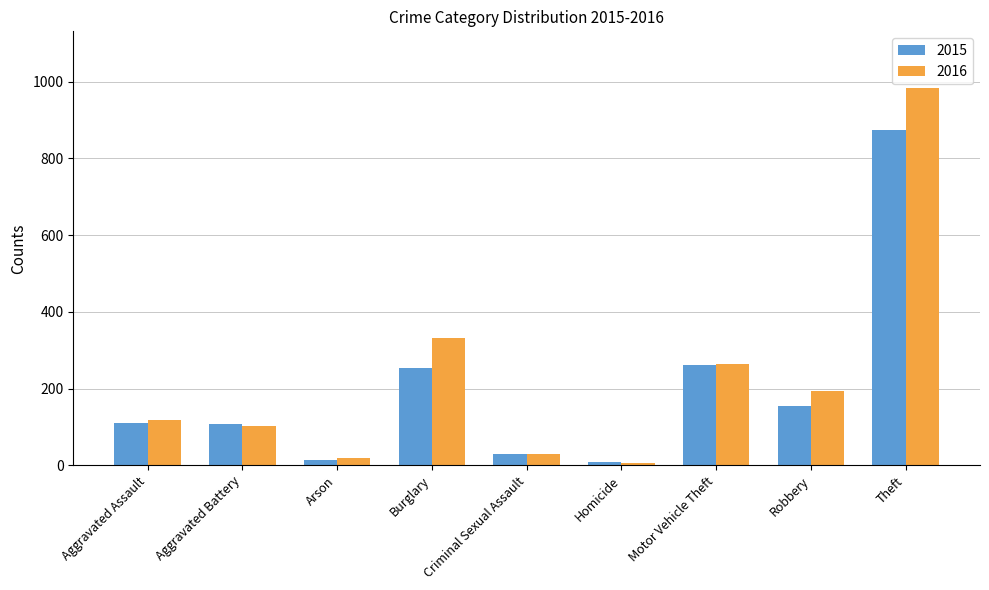

Rank the series by their maximum value, from lowest to highest.

2015, 2016